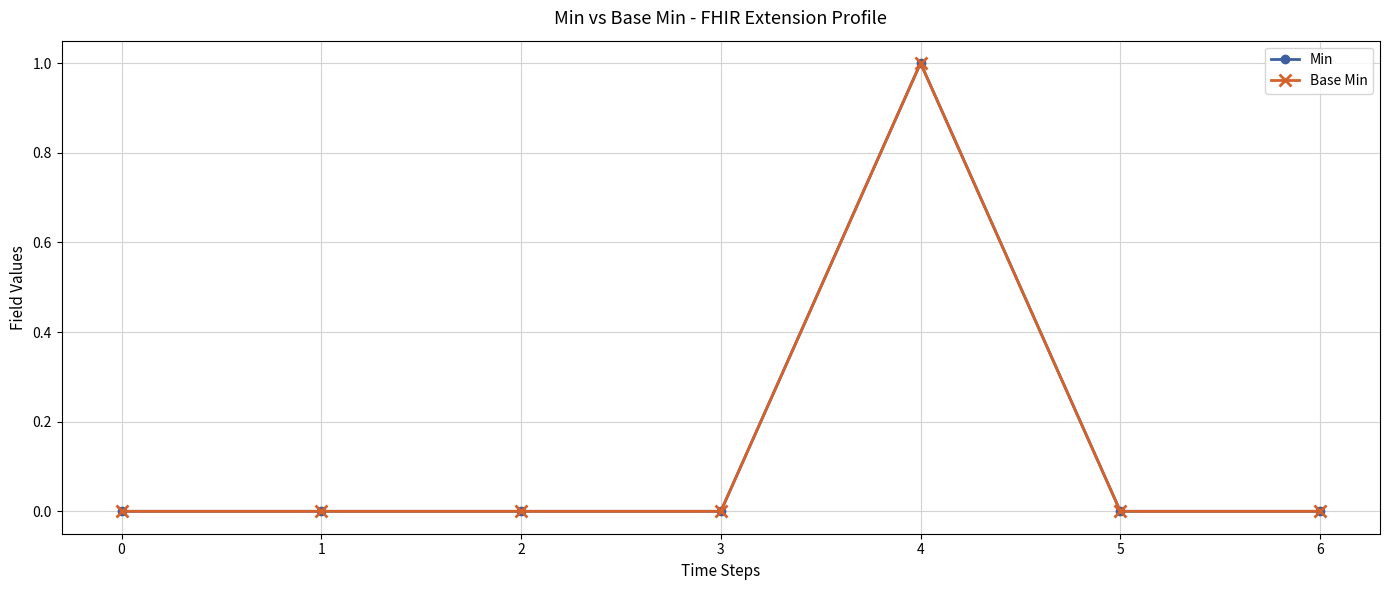

The value of Base Min at 0 is 1. True or false?

False